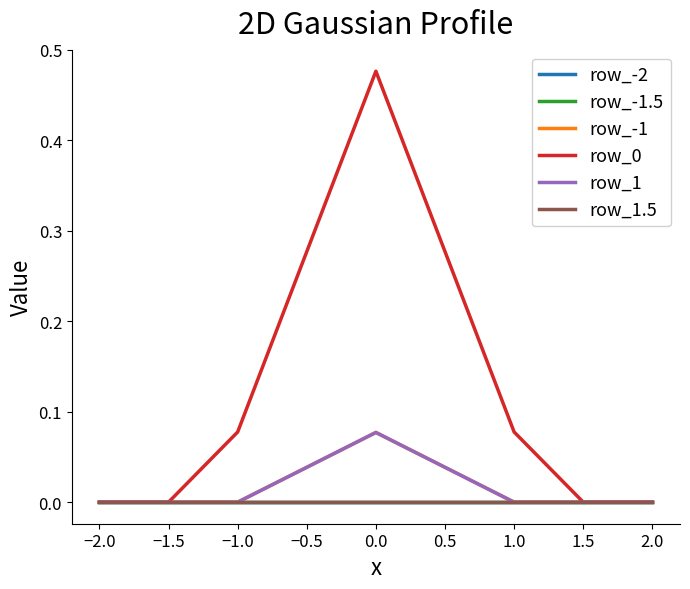

How many lines are shown in the chart?

6